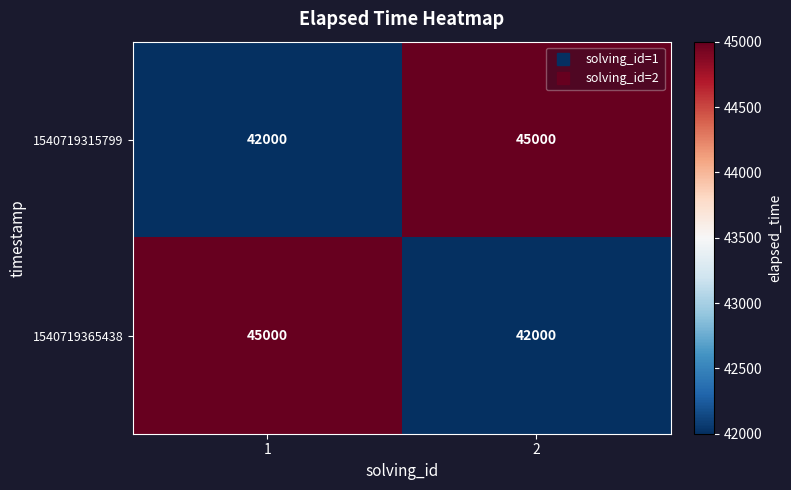

What is the smallest value displayed?

42000